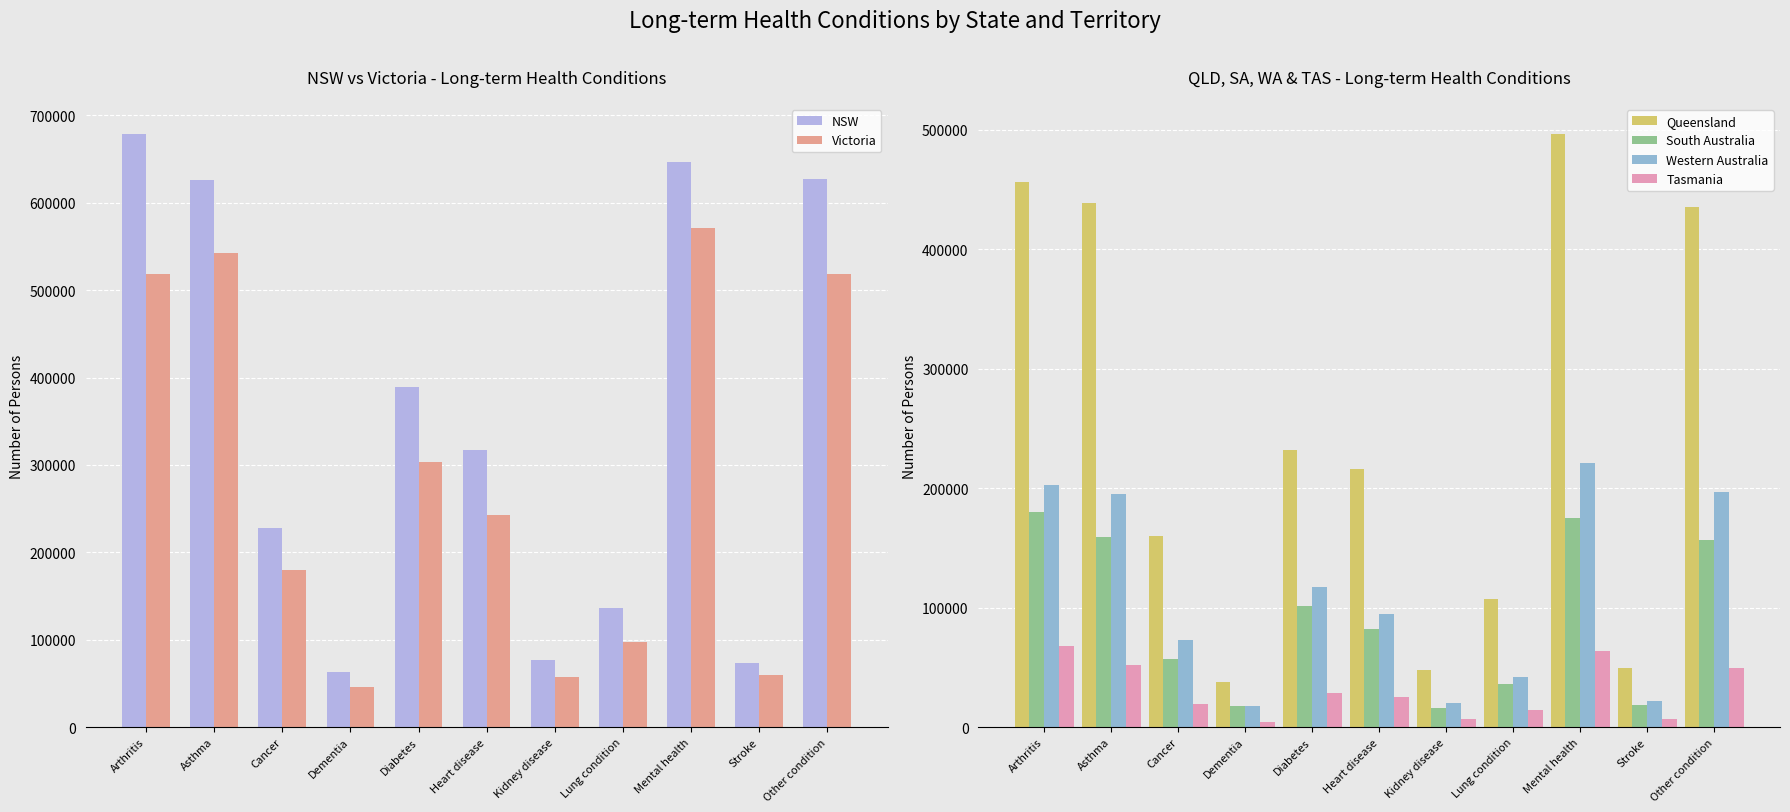

What is the total value across all series at Other condition?

1983429